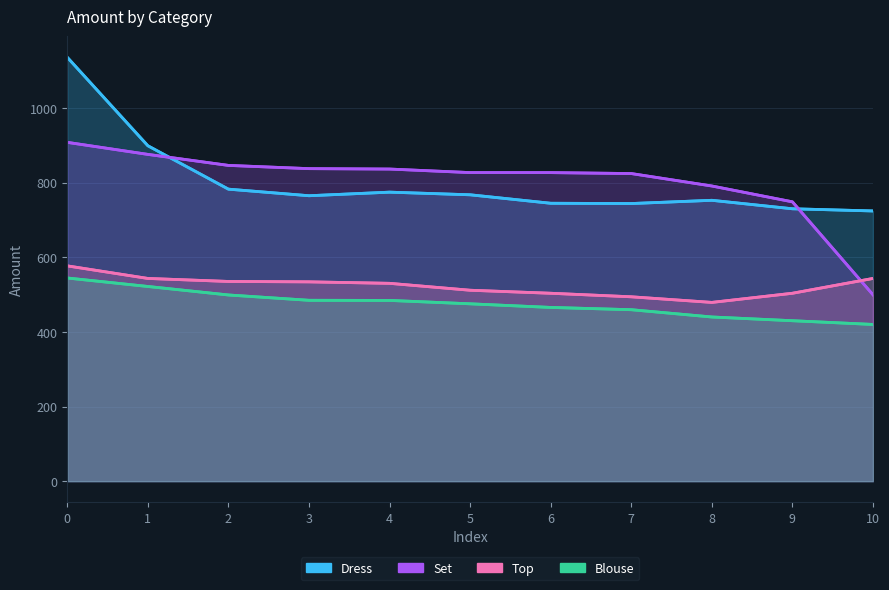

Which series has the largest range (max minus min)?

Dress